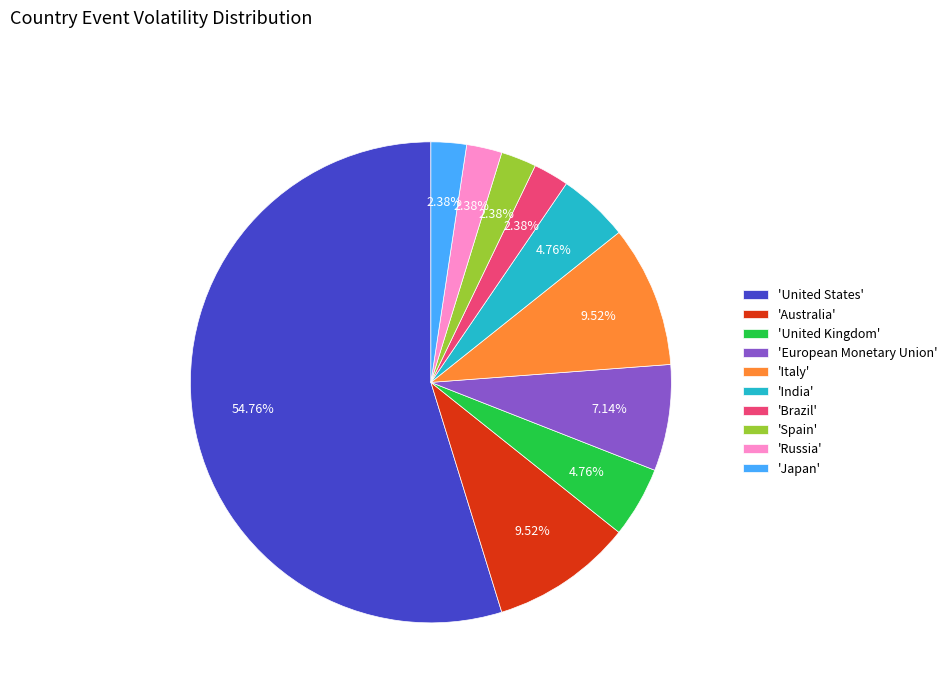

Between 'Italy' and 'Japan', which is larger?

'Italy'